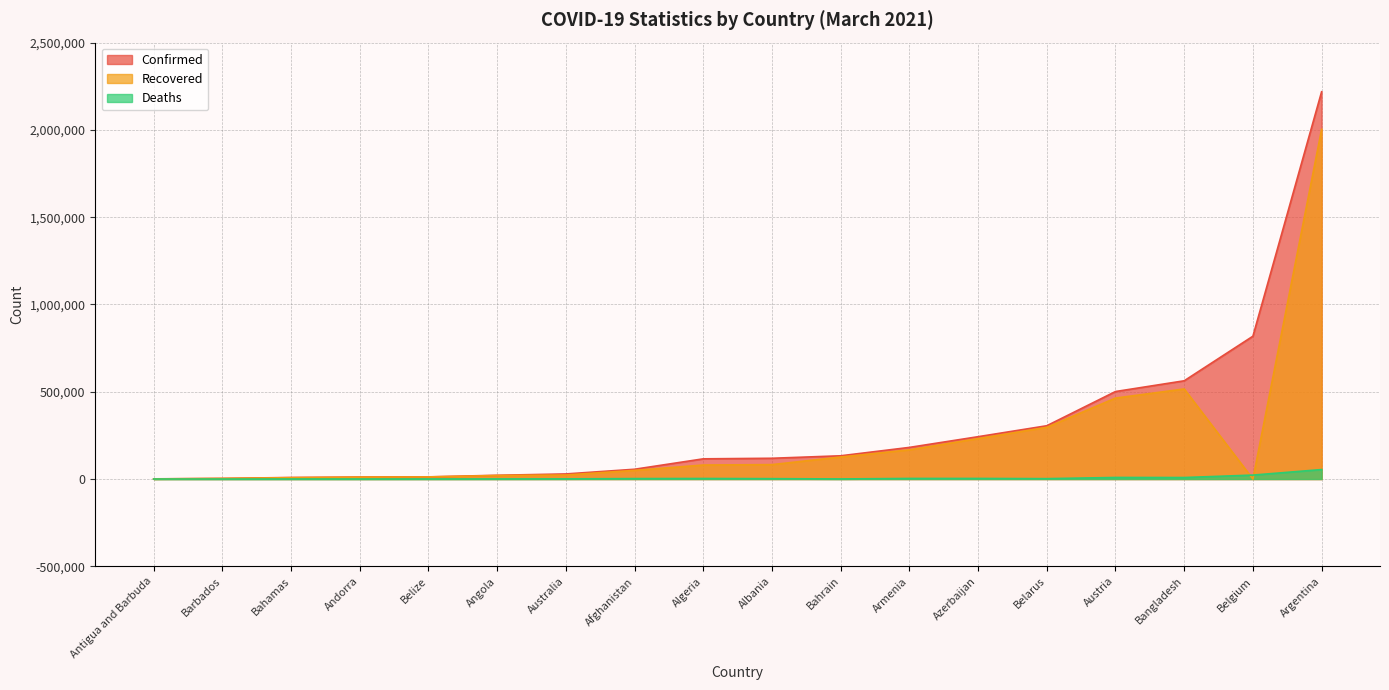

List the labels in order of Confirmed value, largest first.

Argentina, Belgium, Bangladesh, Austria, Belarus, Azerbaijan, Armenia, Bahrain, Albania, Algeria, Afghanistan, Australia, Angola, Belize, Andorra, Bahamas, Barbados, Antigua and Barbuda